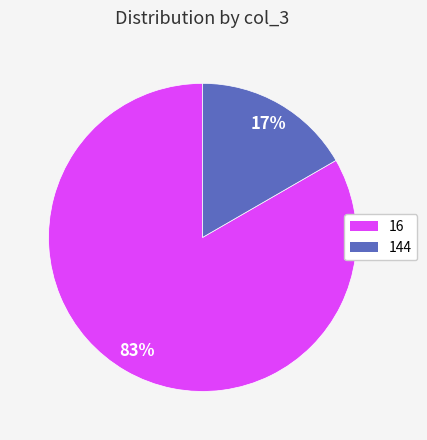

True or false: 16 accounts for 77% of the total.

False